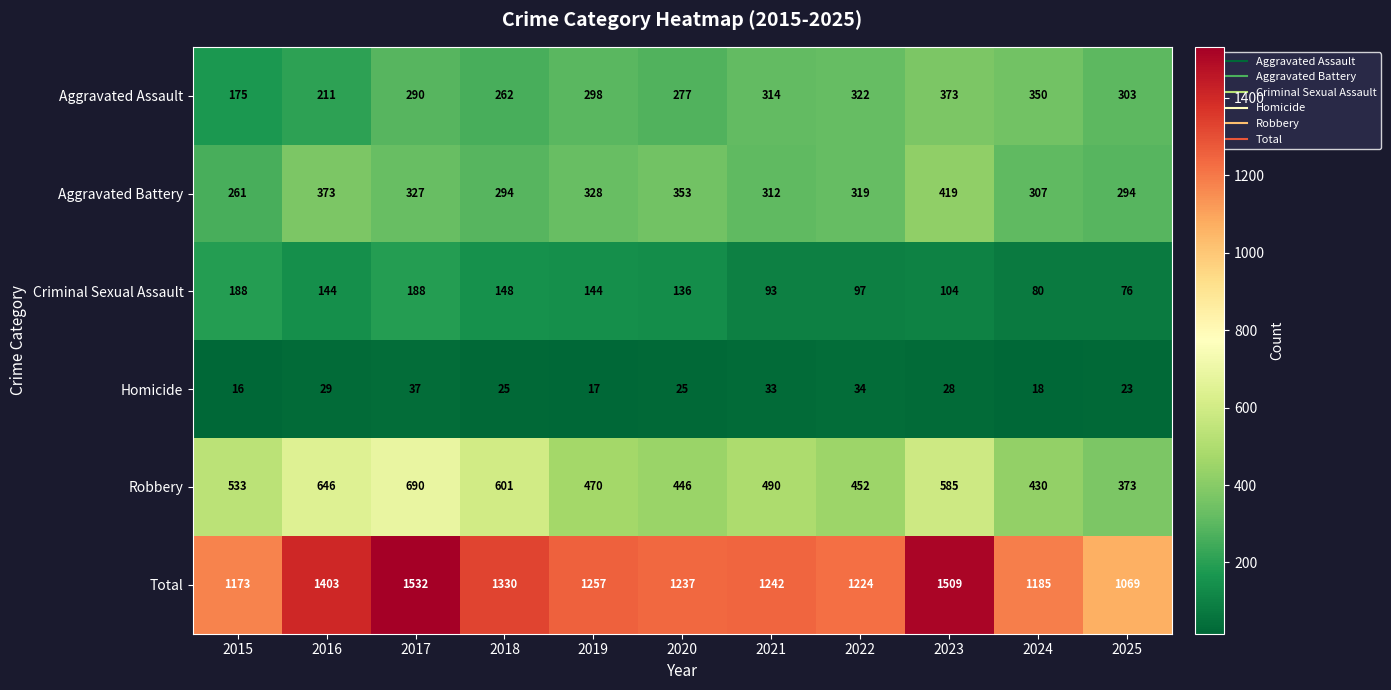

At which label does Total reach its minimum?

2025